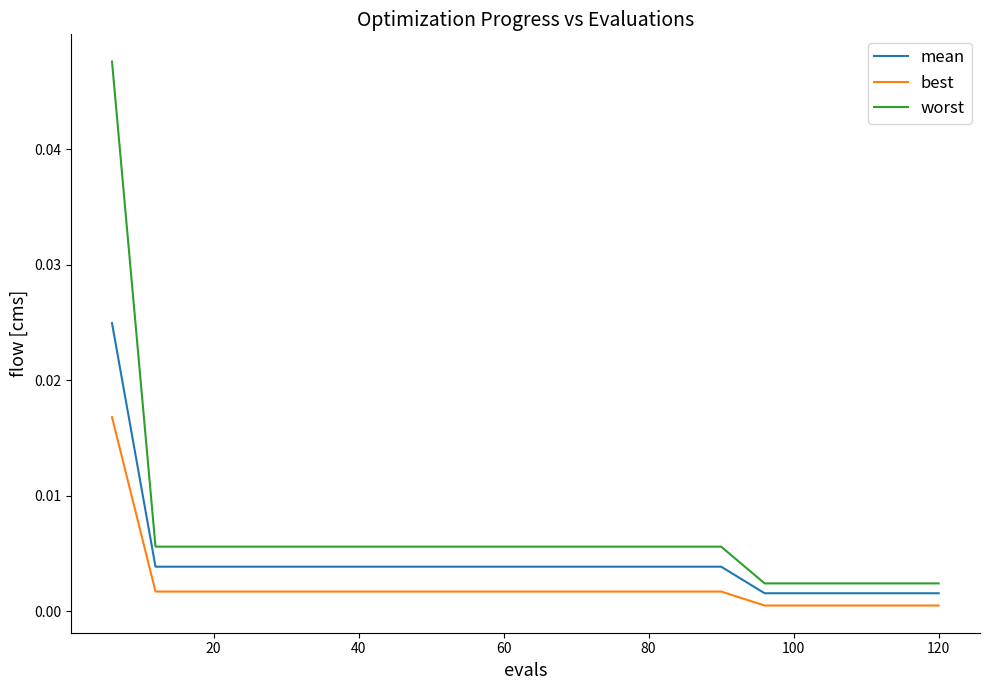

Which series has the largest total across all categories?

worst